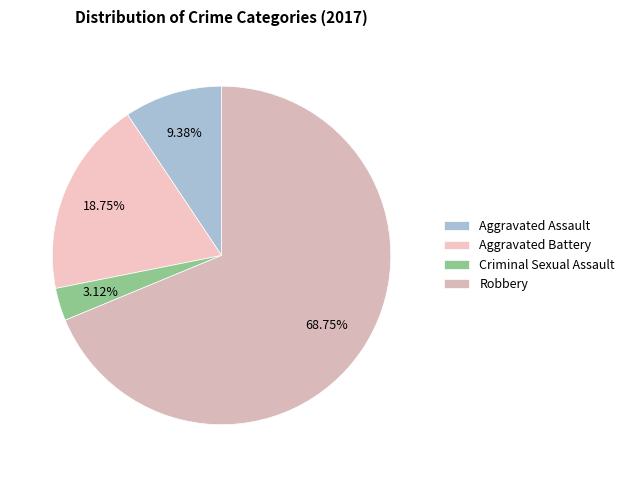

To the nearest percent, what is the difference between the largest and smallest slice percentages?

66%